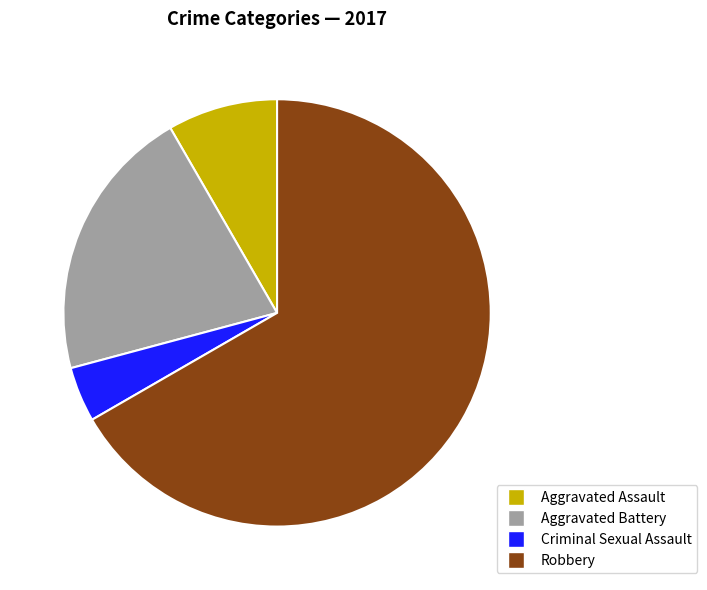

Which has a higher value, Aggravated Assault or Criminal Sexual Assault?

Aggravated Assault